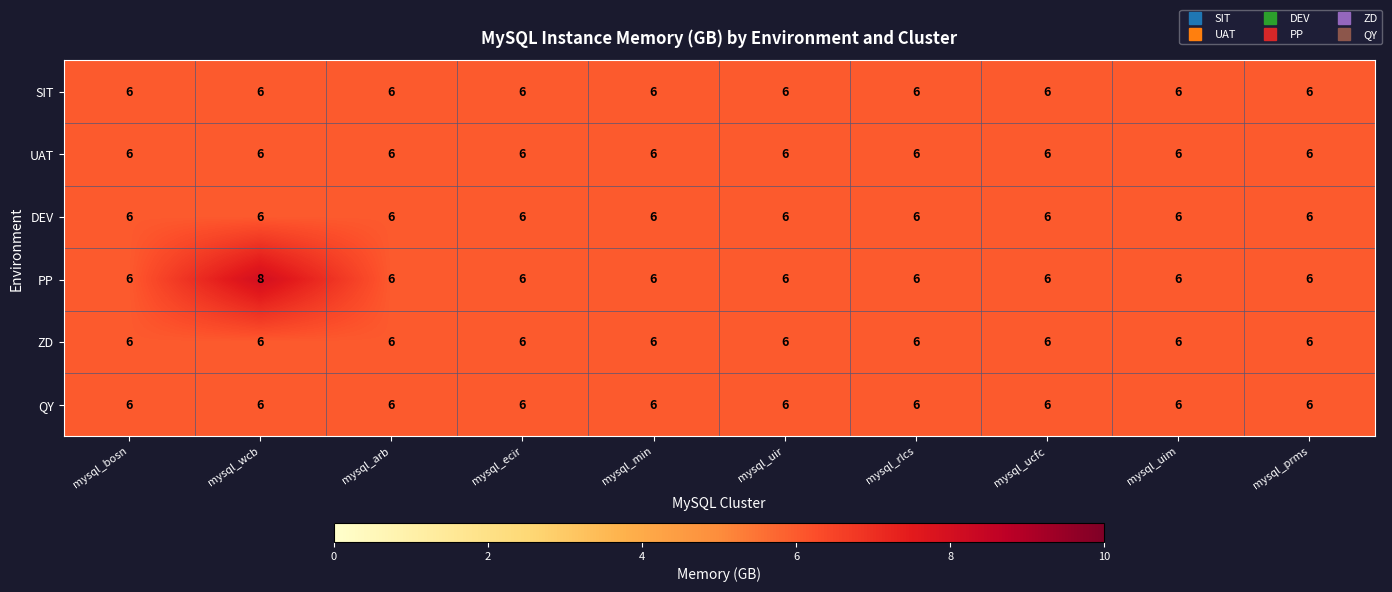

Read the ZD value at mysql_ucfc.

6